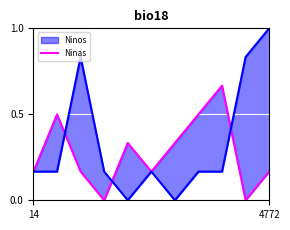

What is the sum of all Ninas values?

3.7